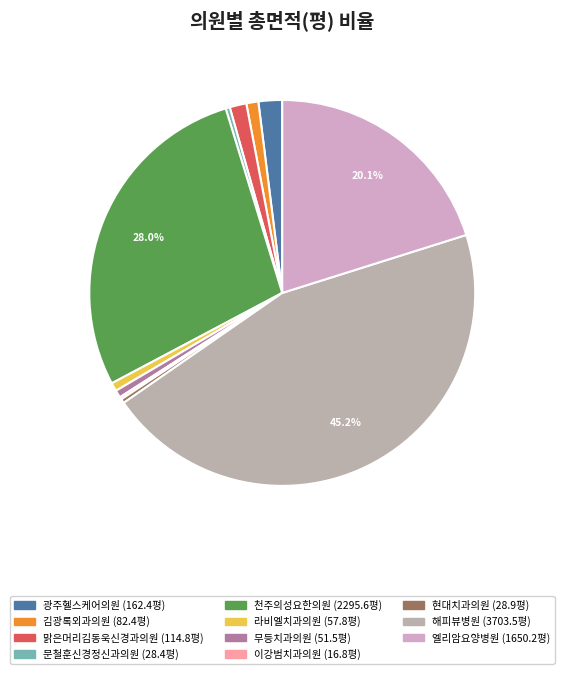

What is the change in value from 맑은머리김동욱신경과의원 to 라비엘치과의원?

-57.1